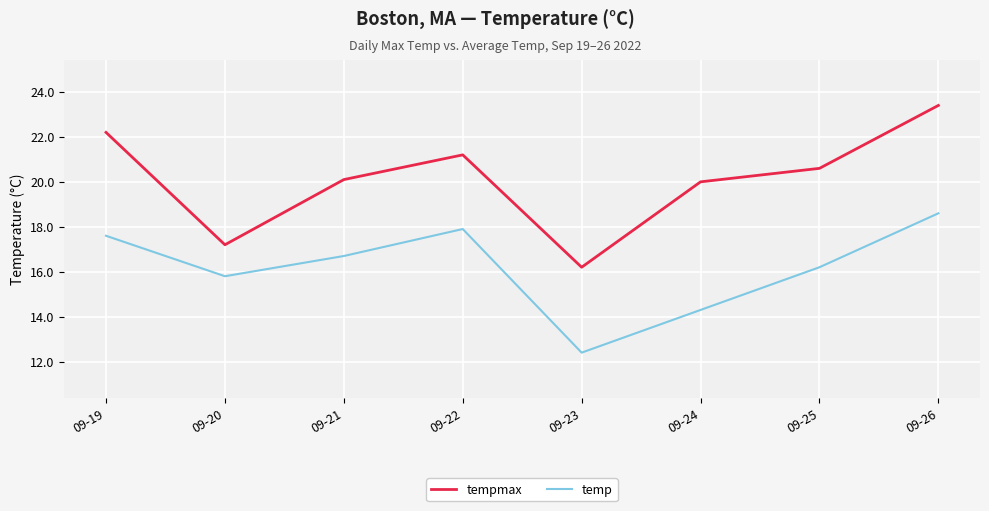

What is the spread (max minus min) of values at 09-22?

3.3